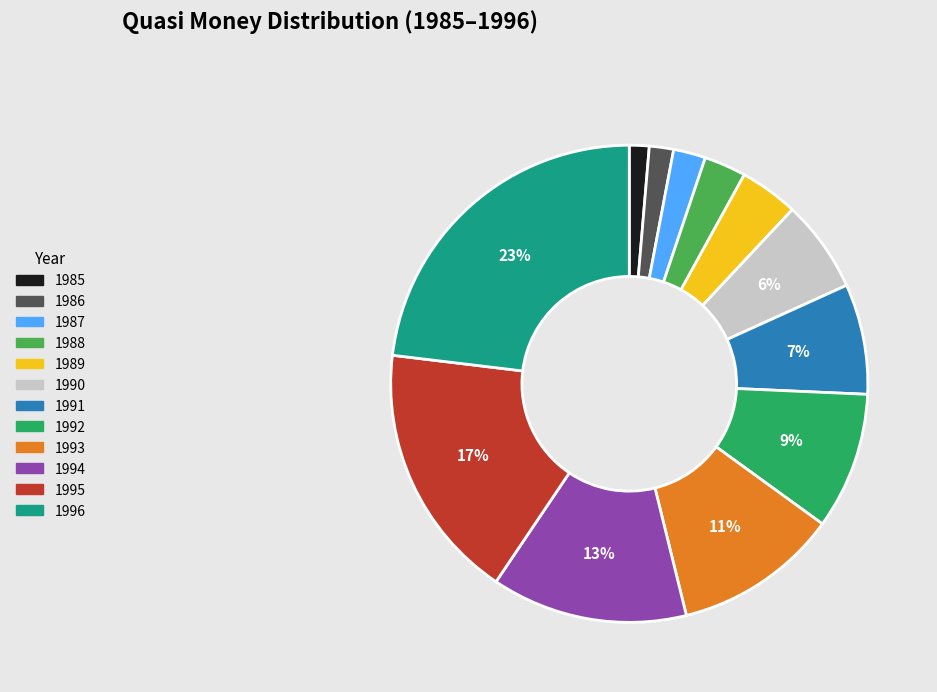

What is the largest slice in the pie chart?

1996